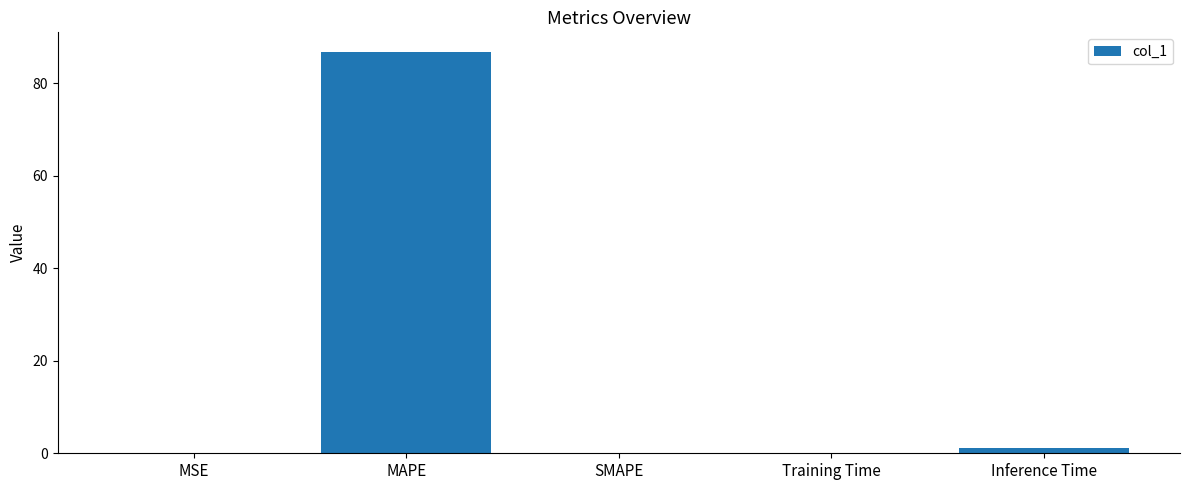

What is the sum of all values?

87.9